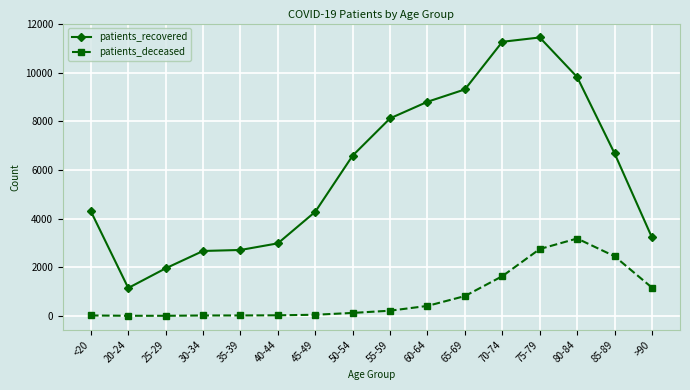

Which series has the widest spread of values?

patients_recovered